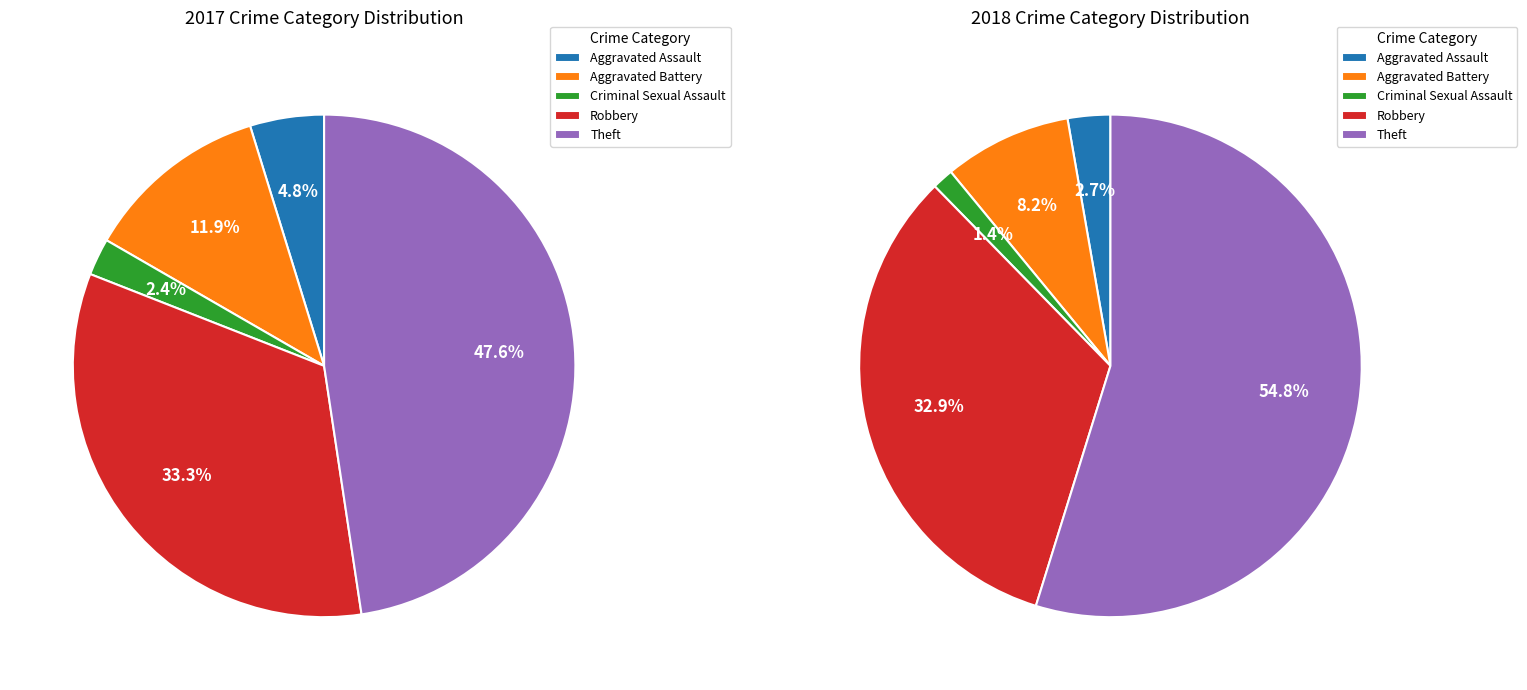

How many slices are in this pie chart?

5